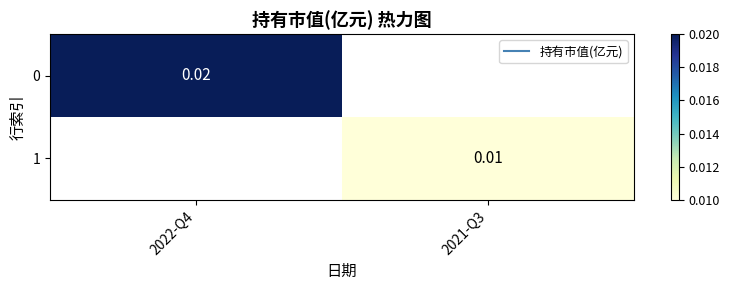

At which category does the chart reach its minimum across all series?

2021-Q3